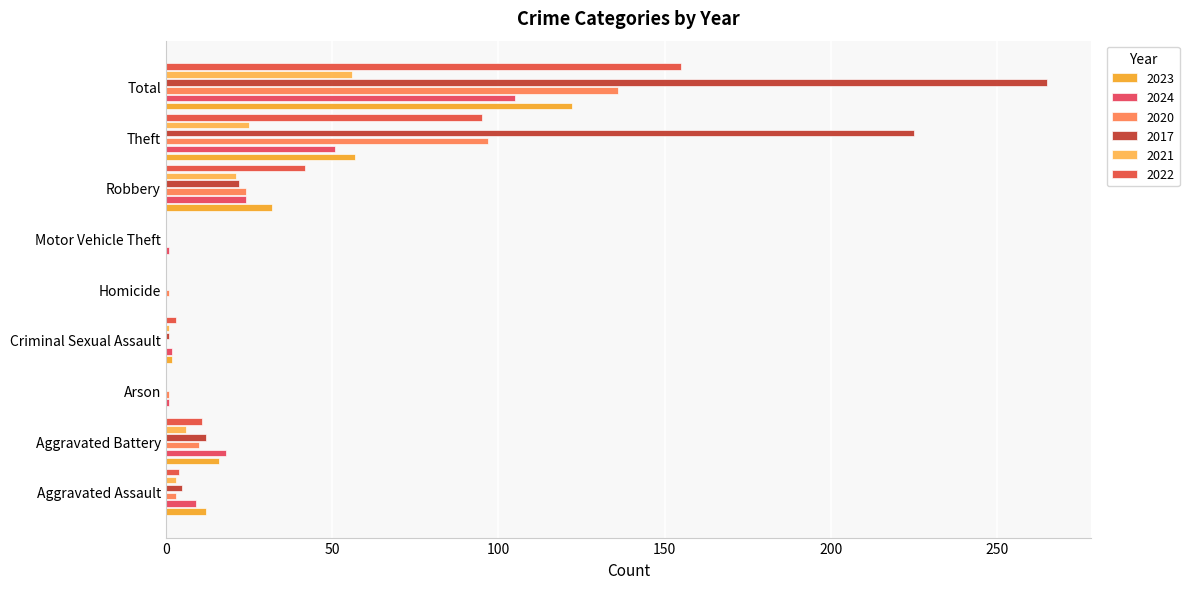

Which series has the largest range (max minus min)?

2017